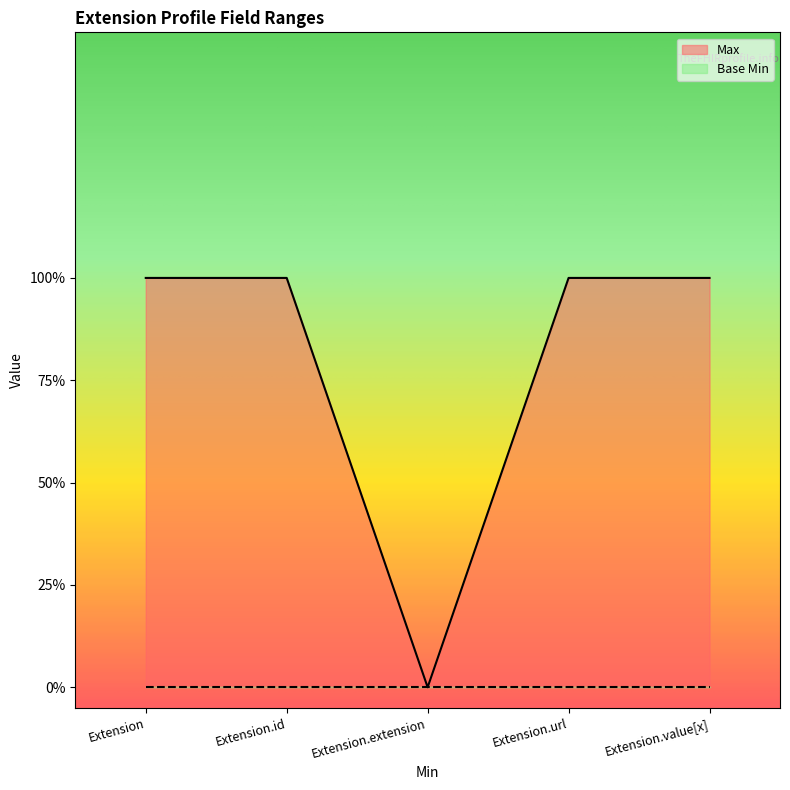

The chart shows a value of 1 at Extension.value[x]. True or false?

True